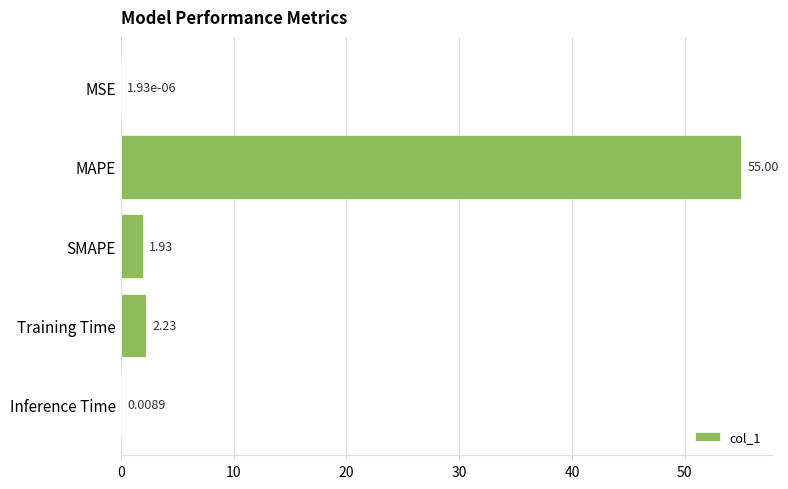

What is the greatest value displayed?

55.0